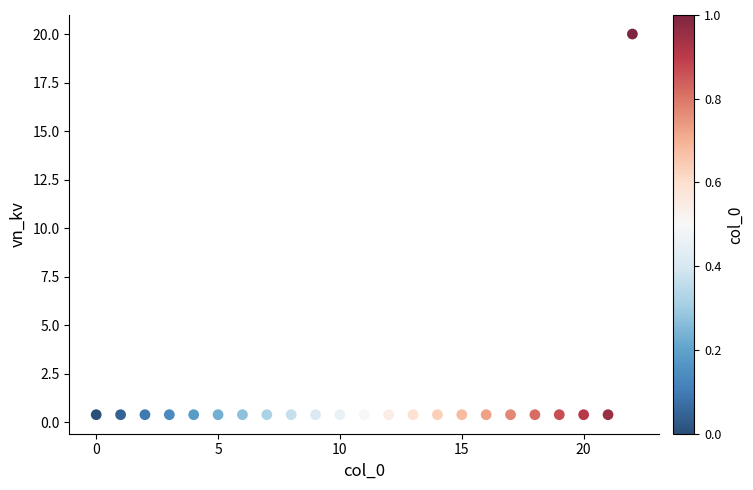

What is the range of Y values (max minus min)?

19.6